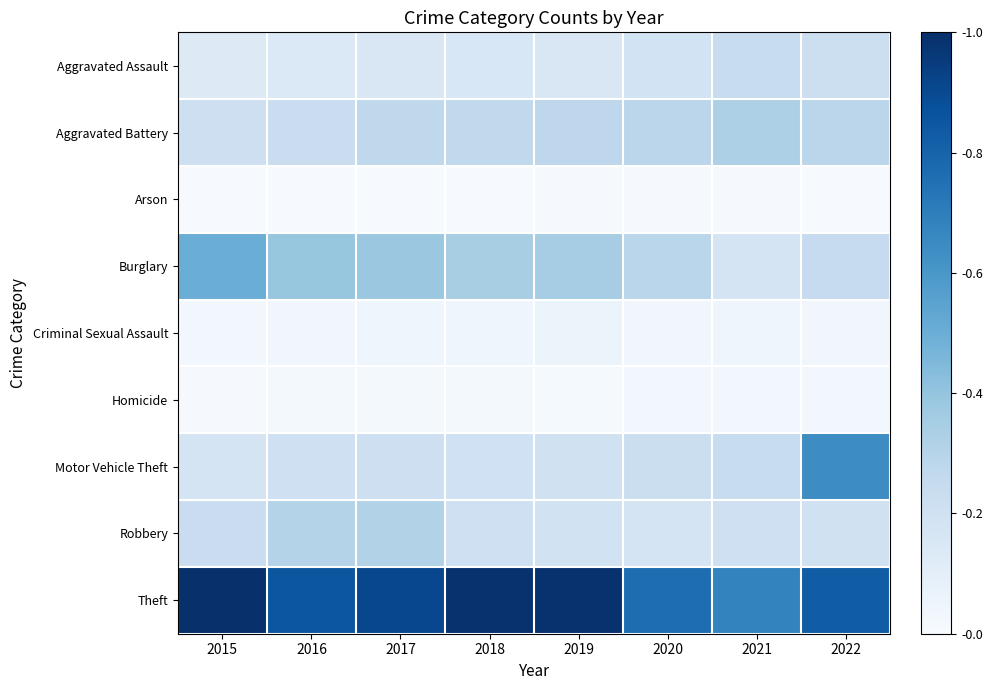

Which category has the lowest value across all series?

2016